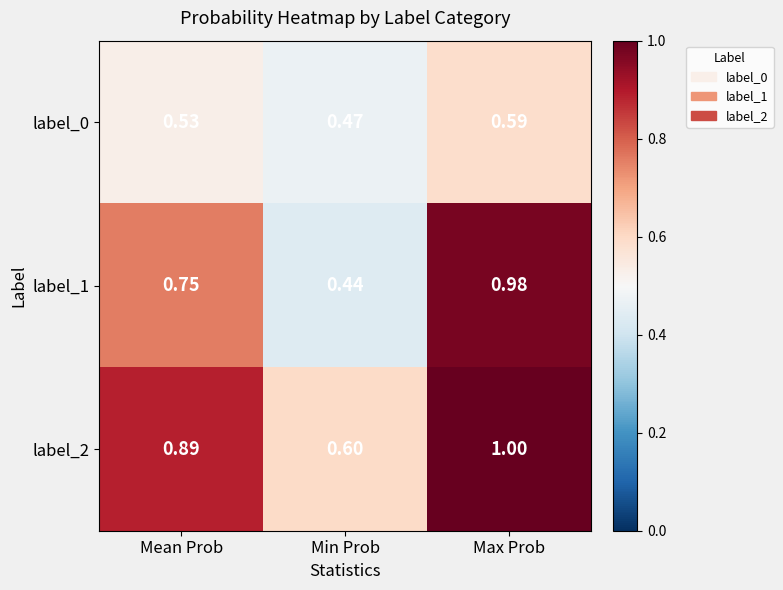

At how many categories does at least one series exceed 0?

3